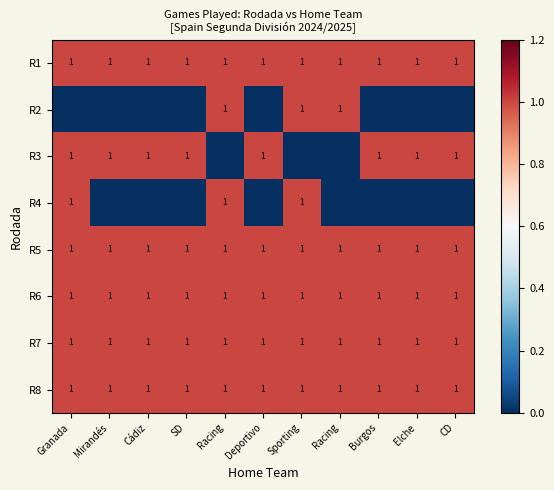

What is the total value across all series at Racing?

7